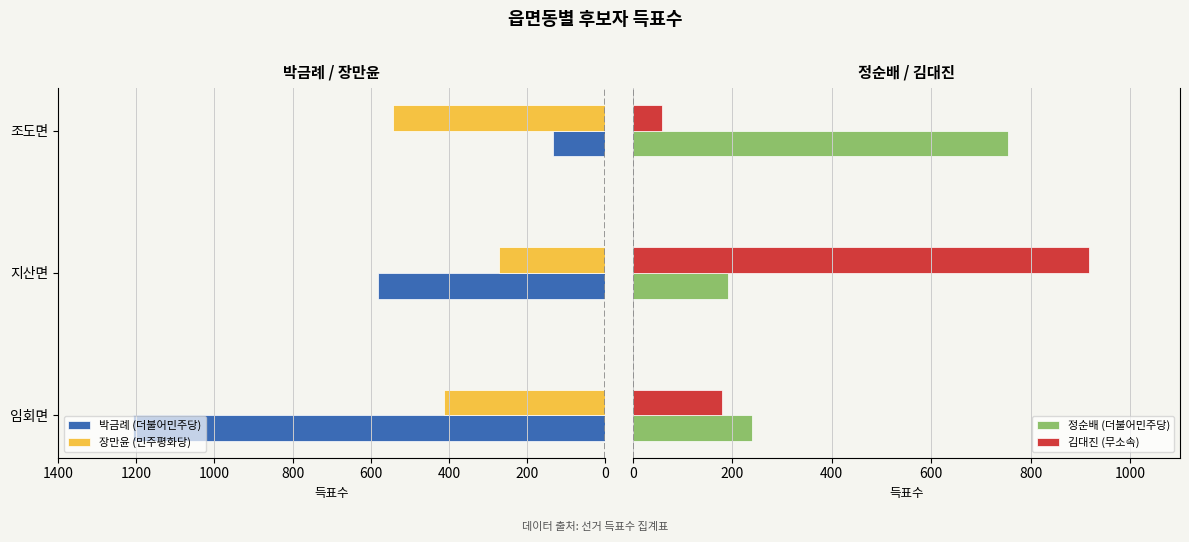

What is the difference between the 정순배 (더불어민주당) values at 지산면 and 조도면?

563